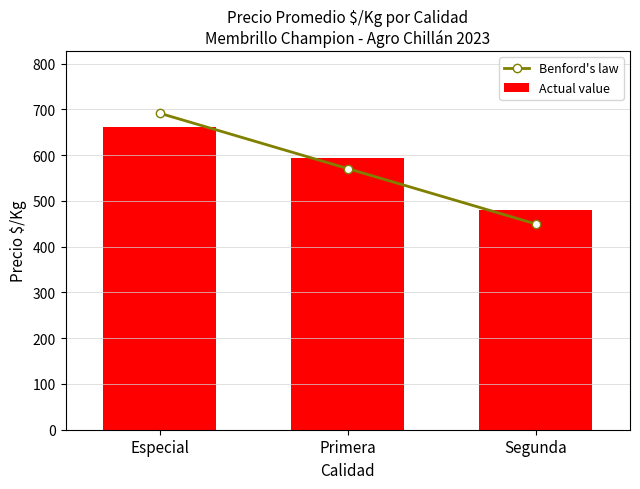

What is the lowest value of the Benford's law series?

449.4